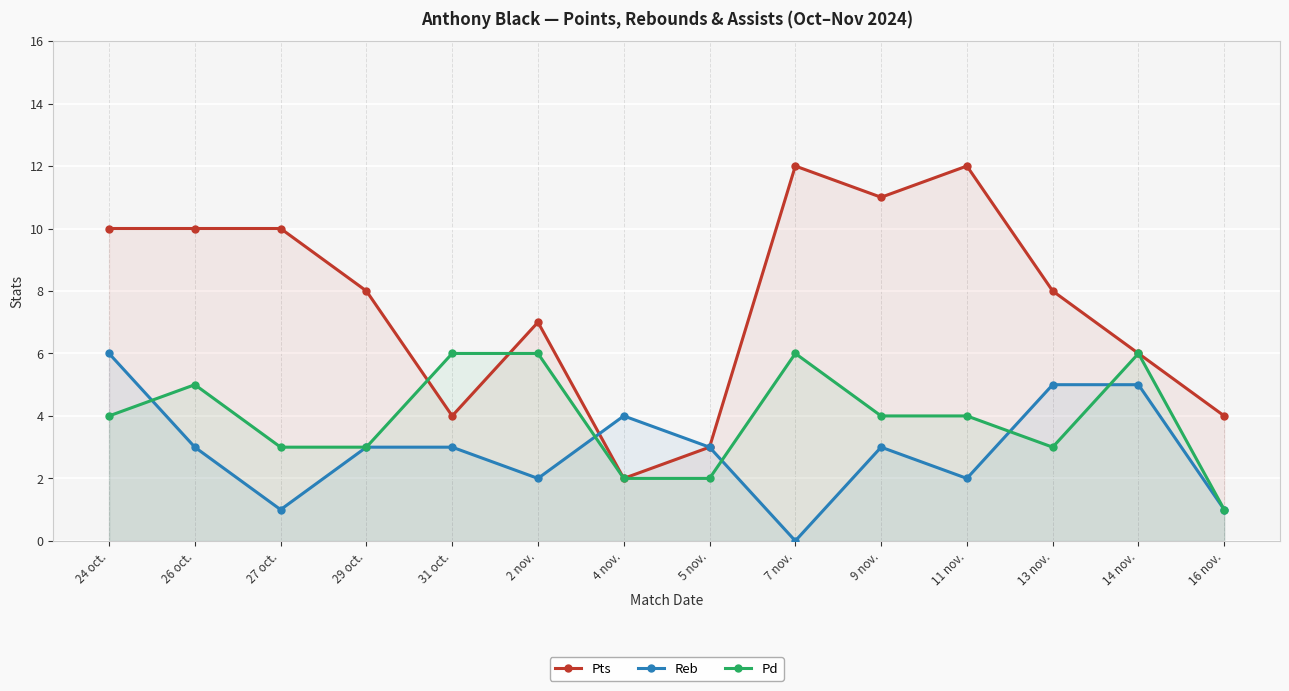

Does the chart display data point markers on the line(s)?

Yes